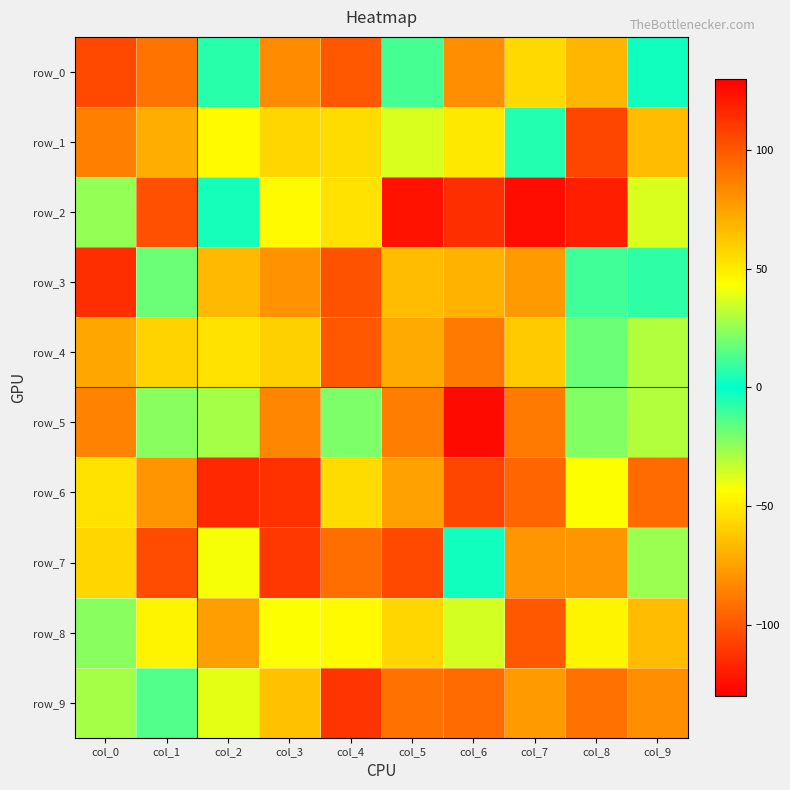

Reading left to right, extract all data points from this chart.

row_0: -105	90	-7	-82	-100	12	-81	56	-68	3
row_1: 86	-71	-45	-57	-55	-37	51	-6	106	-66
row_2: 25	103	4	45	53	-123	-114	-125	119	-37
row_3: -114	-18	-67	80	-102	66	-69	77	11	-8
row_4: -73	58	-53	59	100	-72	-88	-61	-18	-30
row_5: 85	-23	-28	-84	-21	-87	126	-88	22	-30
row_6: -53	-79	-116	113	-55	-75	-106	95	43	-93
row_7: -57	104	42	-111	92	-105	-3	79	-79	-26
row_8: -23	-47	76	43	-45	-57	36	100	-47	66
row_9: 28	-14	39	64	112	91	93	-77	91	81